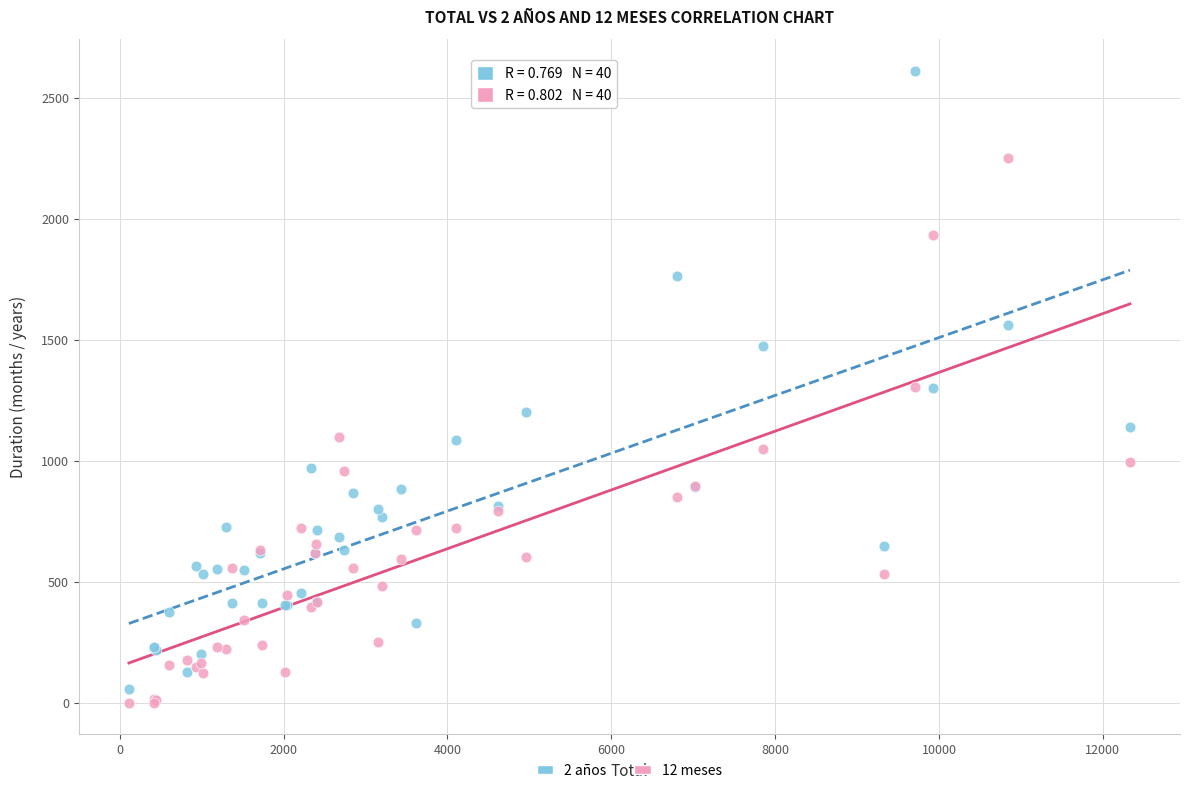

Which series reaches the minimum Y coordinate?

12 meses